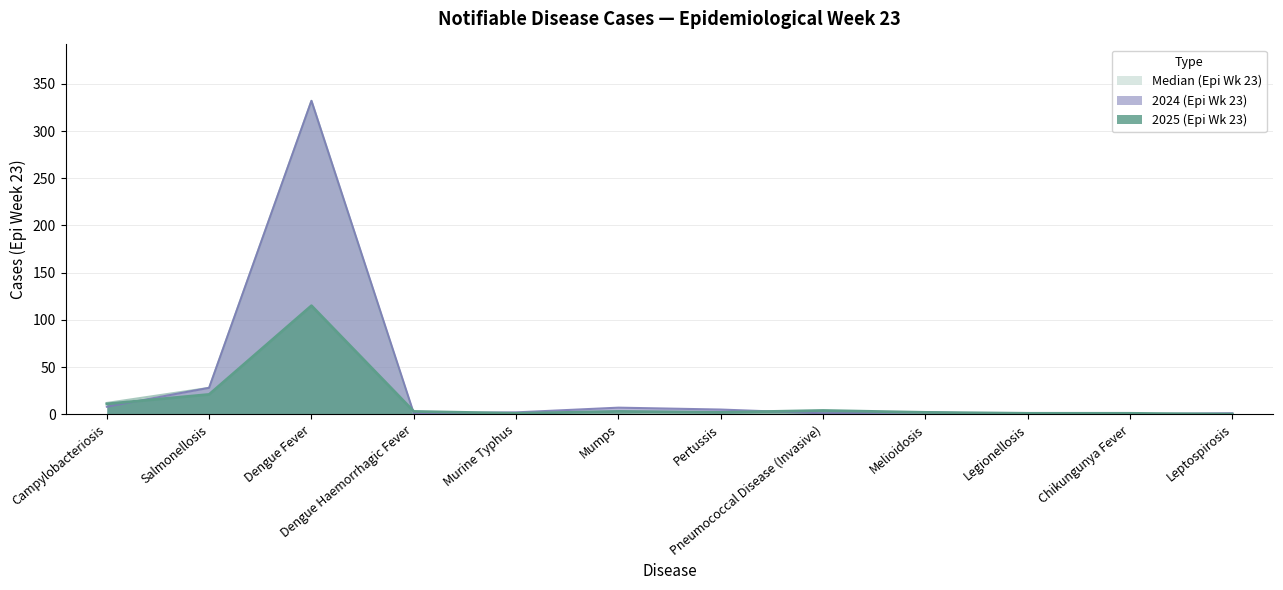

How many times do Median (Epi Wk 23) and 2025 (Epi Wk 23) cross each other?

2